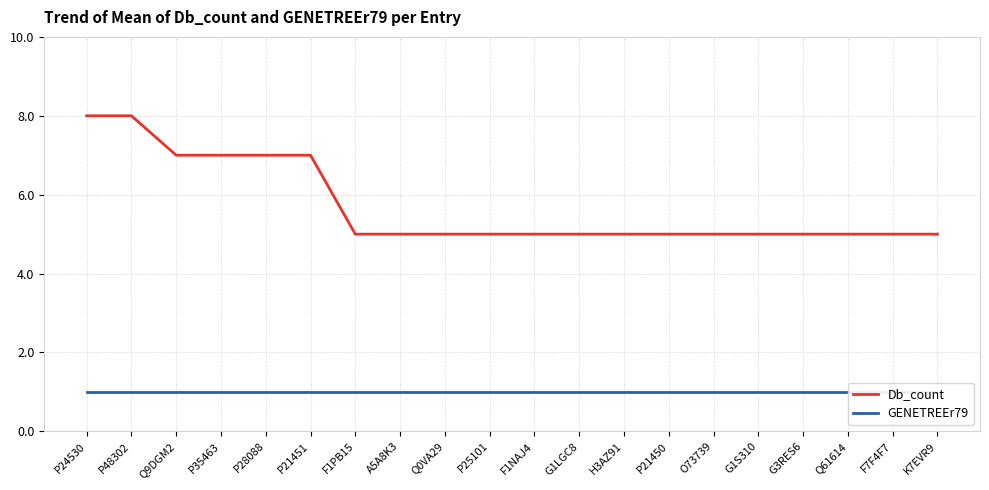

The Db_count series shows 5 at Q61614. True or false?

True